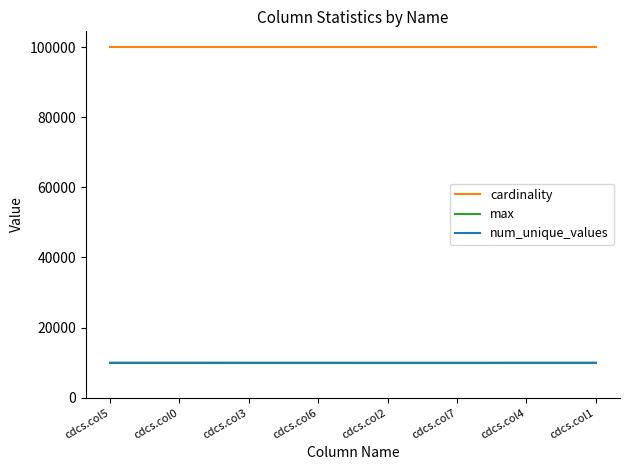

Which series has the widest spread of values?

num_unique_values